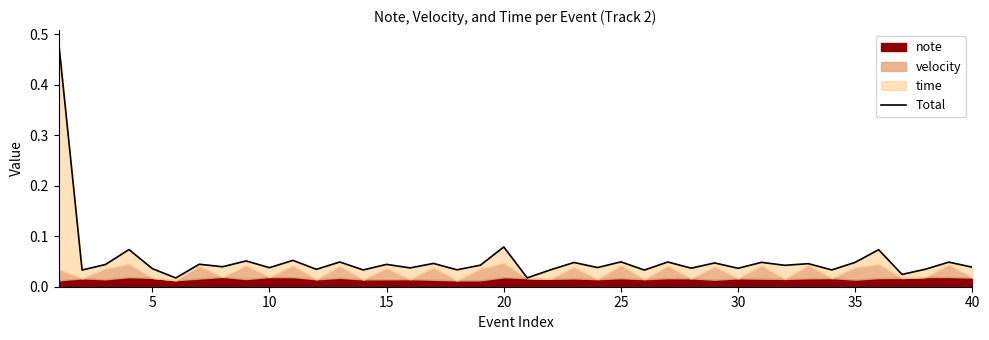

What is the average value?

0.1